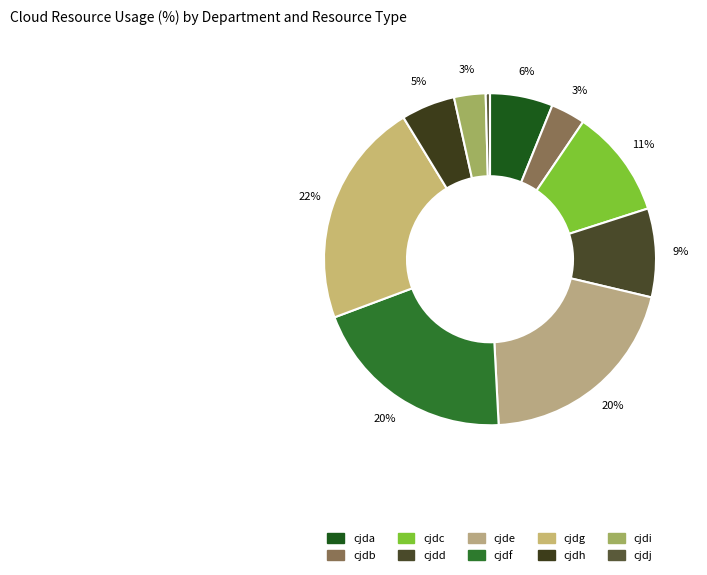

Which slice is the smallest?

cjdj